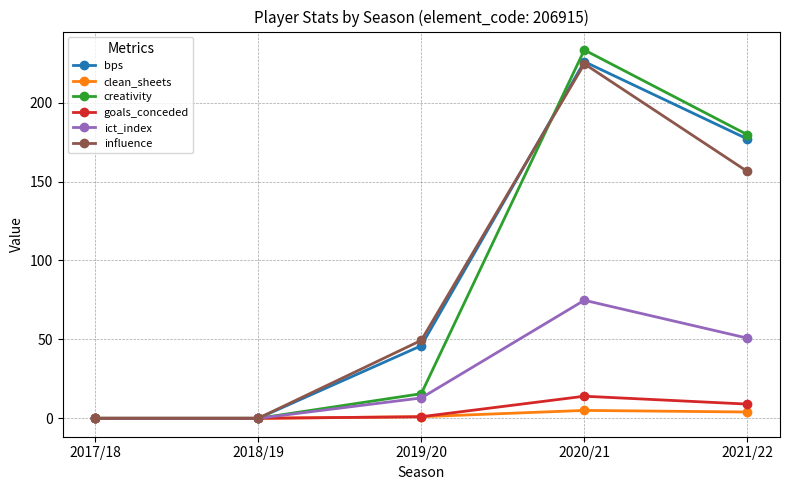

What value does the creativity series have at 2021/22?

179.7